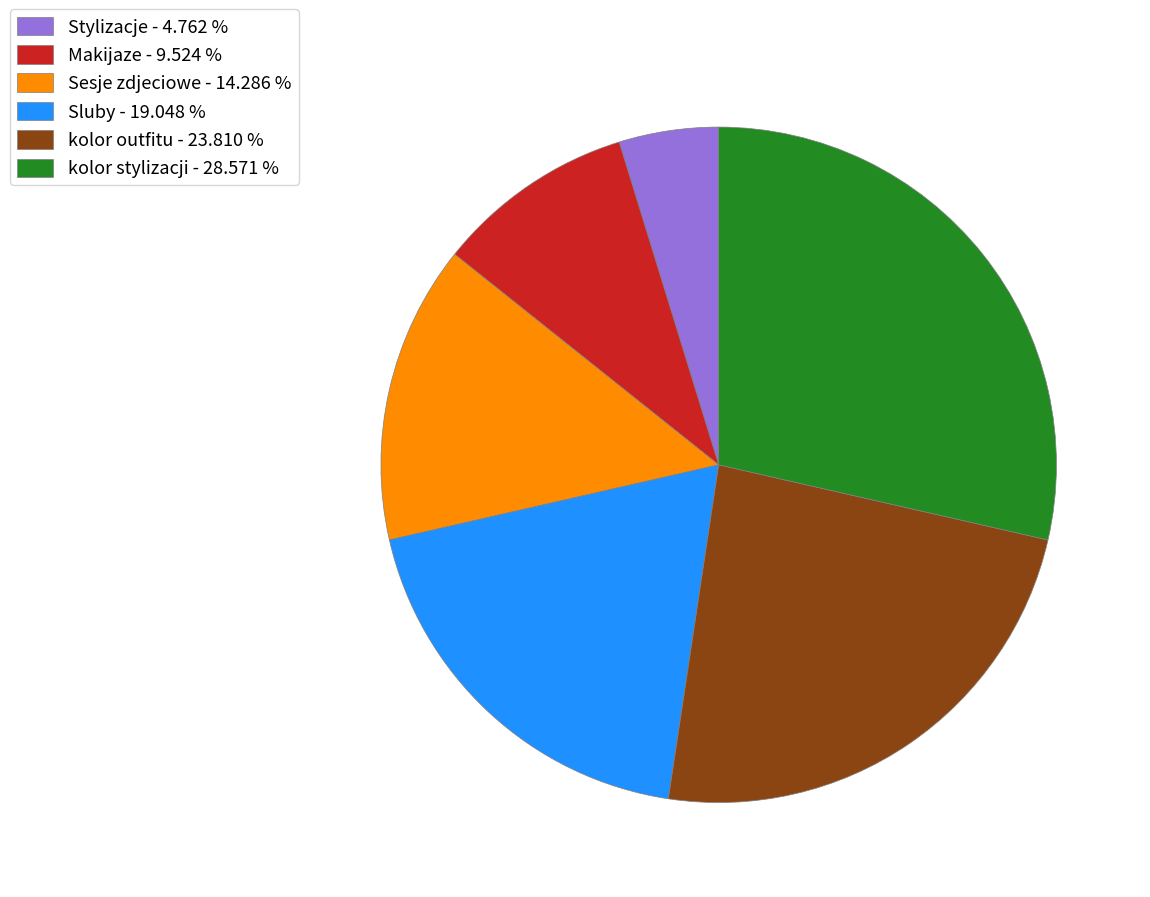

Approximately how many times larger is the value at kolor stylizacji - 28.571 % compared to Makijaze - 9.524 %?

3.0